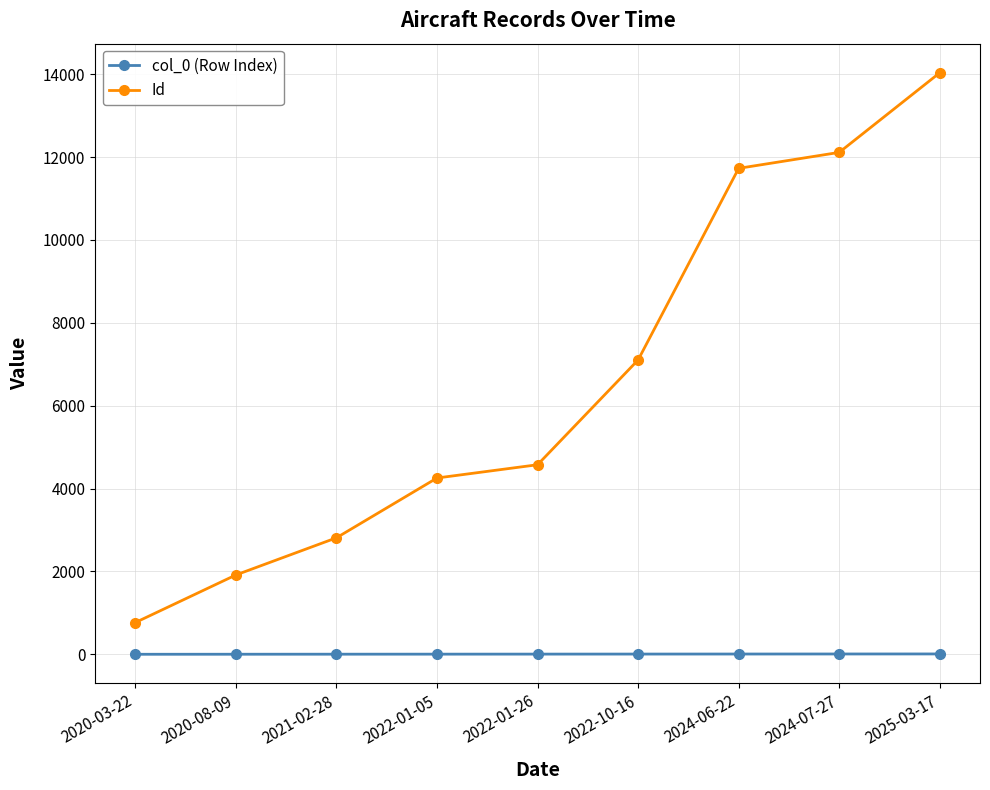

Is it true that Id equals 2577 at 2022-01-26?

False